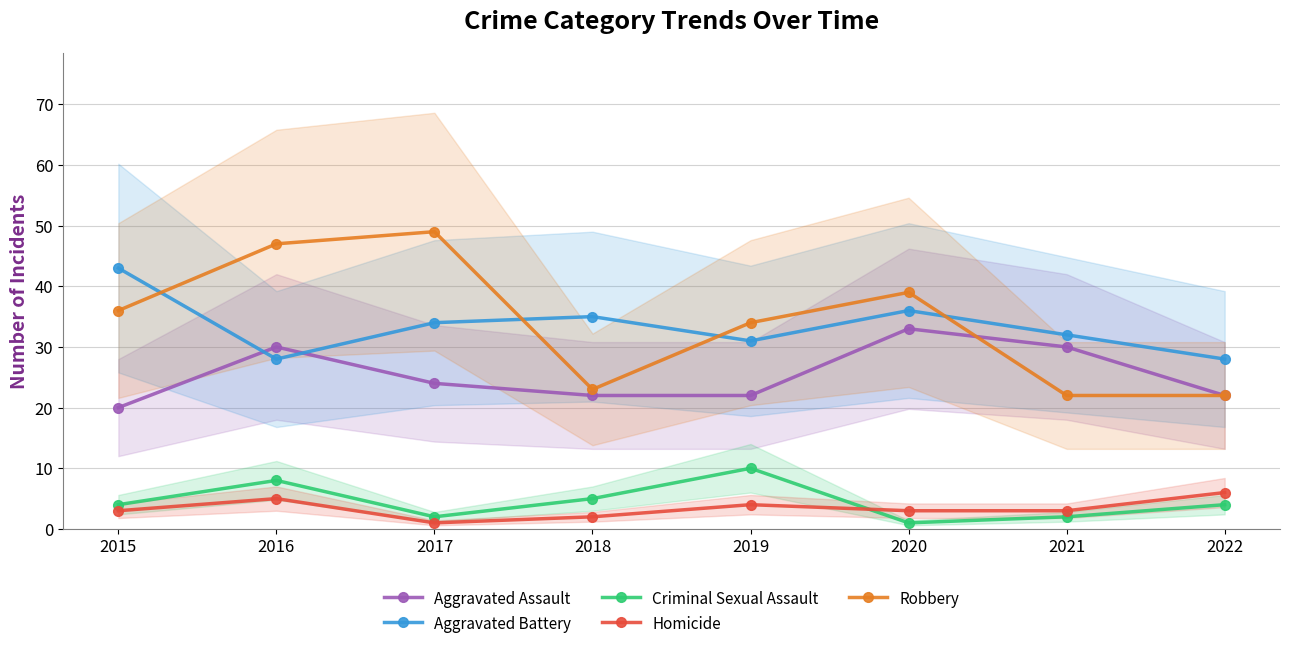

Count the number of categories in the chart.

8